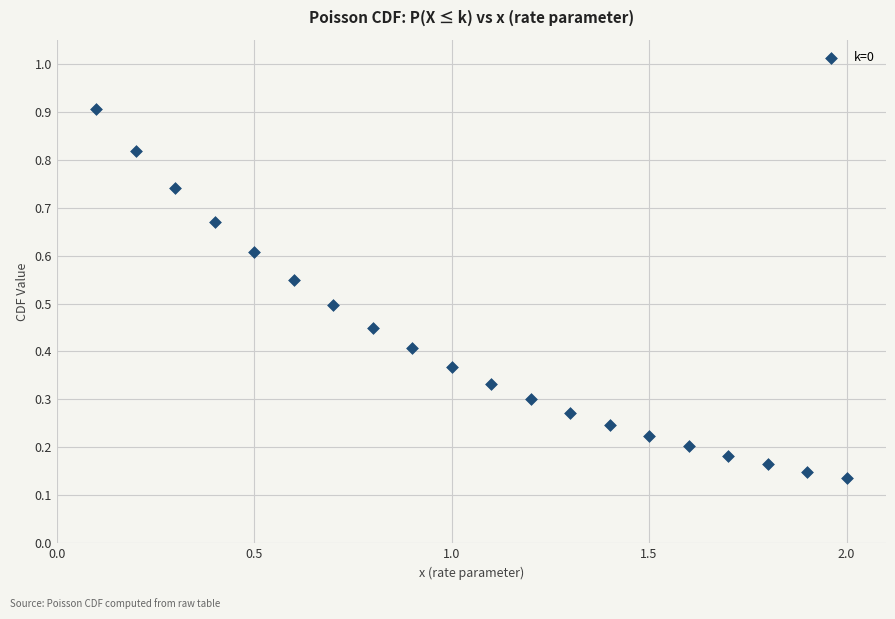

What is the range of X values (max minus min)?

1.9